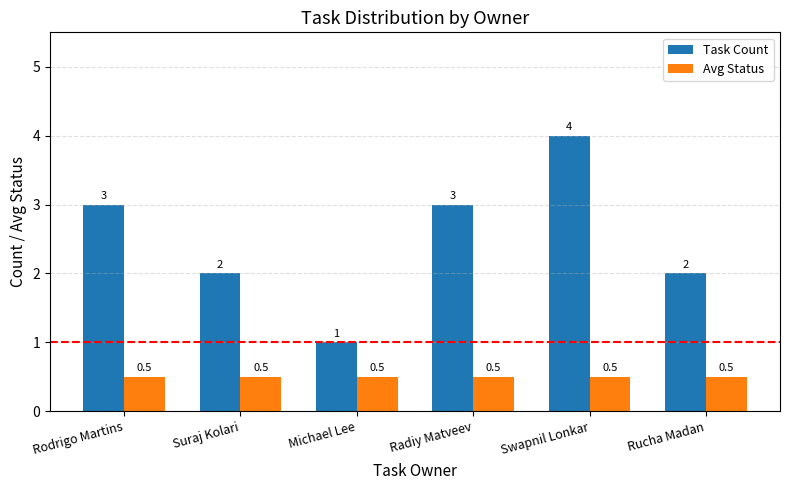

Which series has the widest spread of values?

Task Count